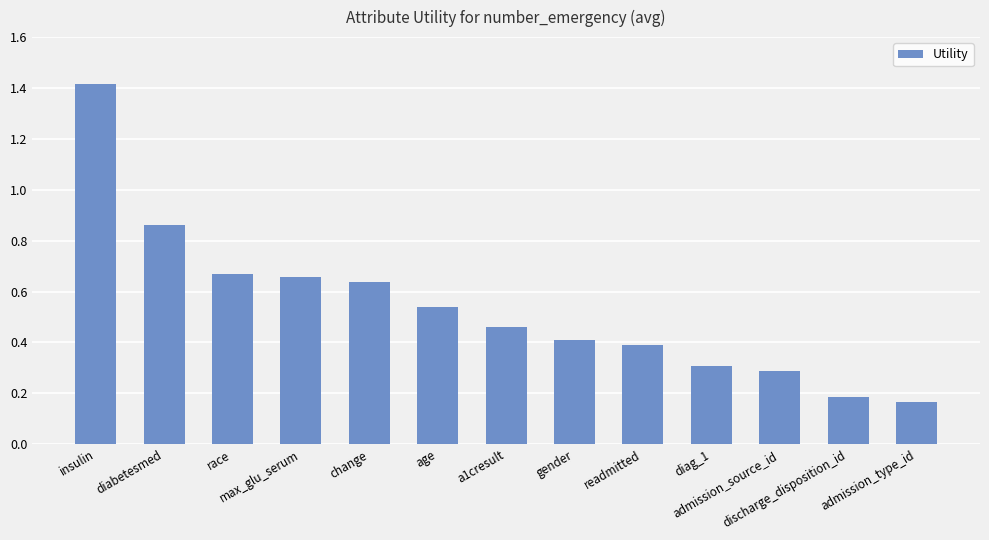

List the labels in order of value, smallest first.

admission_type_id, discharge_disposition_id, admission_source_id, diag_1, readmitted, gender, a1cresult, age, change, max_glu_serum, race, diabetesmed, insulin